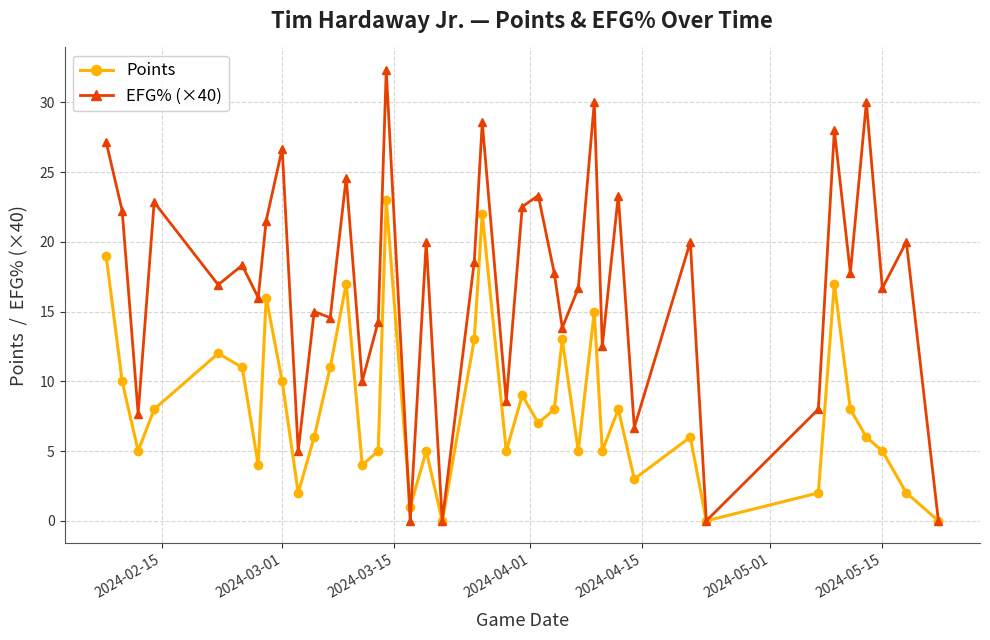

What is the value of the Points point at the 11th from the left?

6.0